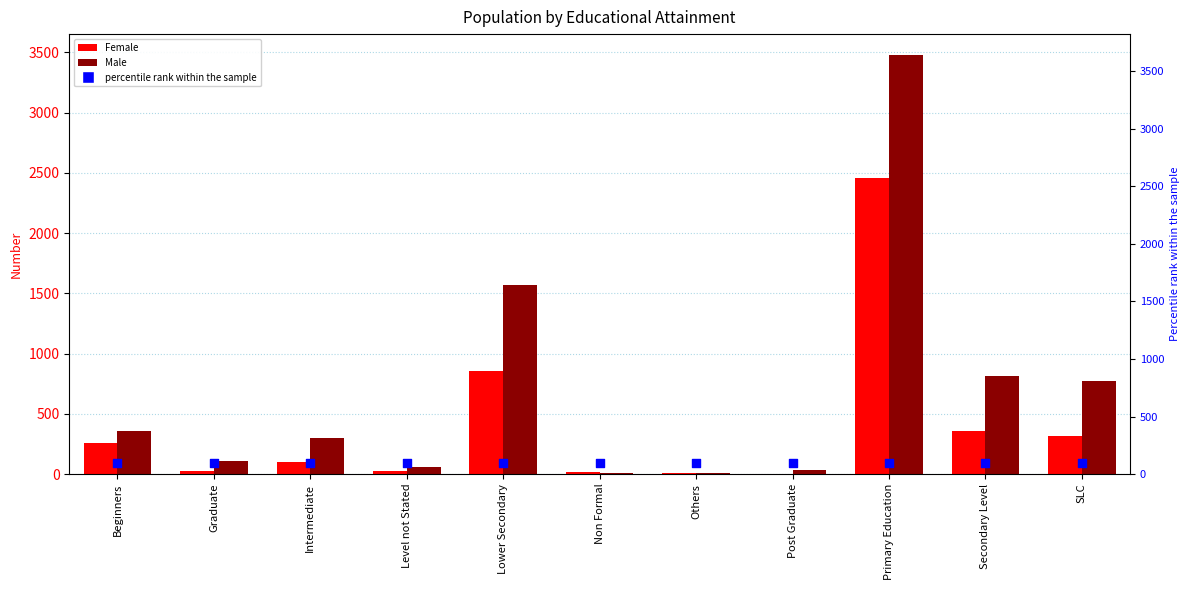

Which series has the largest total across all categories?

Male